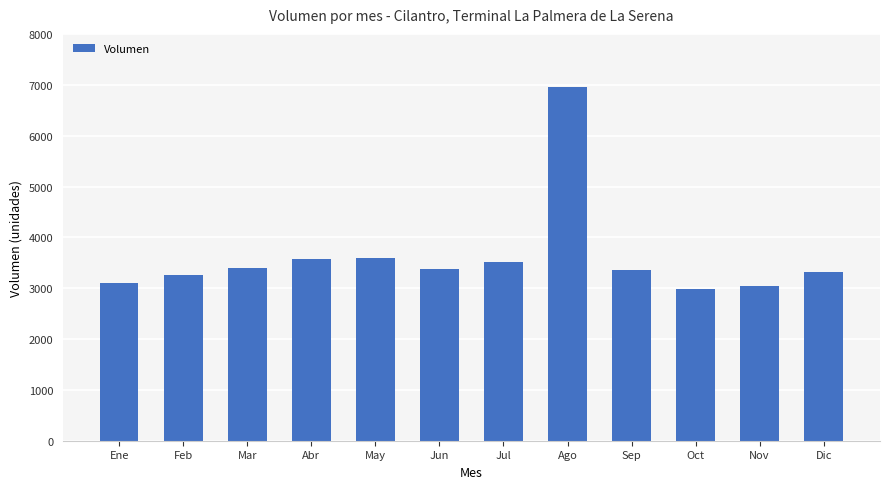

What is the value of the 5th bar from the left?

3600